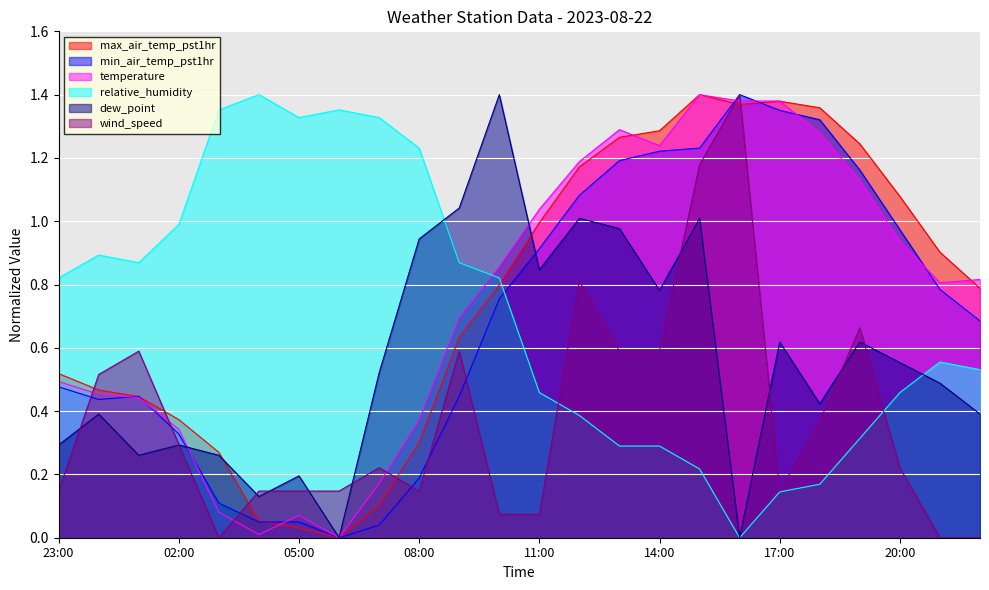

Reading left to right, list all the values displayed in this chart.

max_air_temp_pst1hr: 0.5	0.5	0.4	0.4	0.3	0.1	0.0	0.0	0.1	0.3	0.6	0.8	1.0	1.2	1.3	1.3	1.4	1.4	1.4	1.4	1.2	1.1	0.9	0.8
min_air_temp_pst1hr: 0.5	0.4	0.4	0.3	0.1	0.0	0.0	0.0	0.0	0.2	0.4	0.8	0.9	1.1	1.2	1.2	1.2	1.4	1.4	1.3	1.2	1.0	0.8	0.7
temperature: 0.5	0.5	0.4	0.3	0.1	0.0	0.1	0.0	0.2	0.4	0.7	0.9	1.0	1.2	1.3	1.2	1.4	1.4	1.4	1.3	1.1	0.9	0.8	0.8
relative_humidity: 0.8	0.9	0.9	1.0	1.4	1.4	1.3	1.4	1.3	1.2	0.9	0.8	0.5	0.4	0.3	0.3	0.2	0.0	0.1	0.2	0.3	0.5	0.6	0.5
dew_point: 0.3	0.4	0.3	0.3	0.3	0.1	0.2	0.0	0.5	0.9	1.0	1.4	0.8	1.0	1.0	0.8	1.0	0.0	0.6	0.4	0.6	0.6	0.5	0.4
wind_speed: 0.1	0.5	0.6	0.3	0.0	0.1	0.1	0.1	0.2	0.1	0.6	0.1	0.1	0.8	0.6	0.6	1.2	1.4	0.1	0.4	0.7	0.2	0.0	0.0